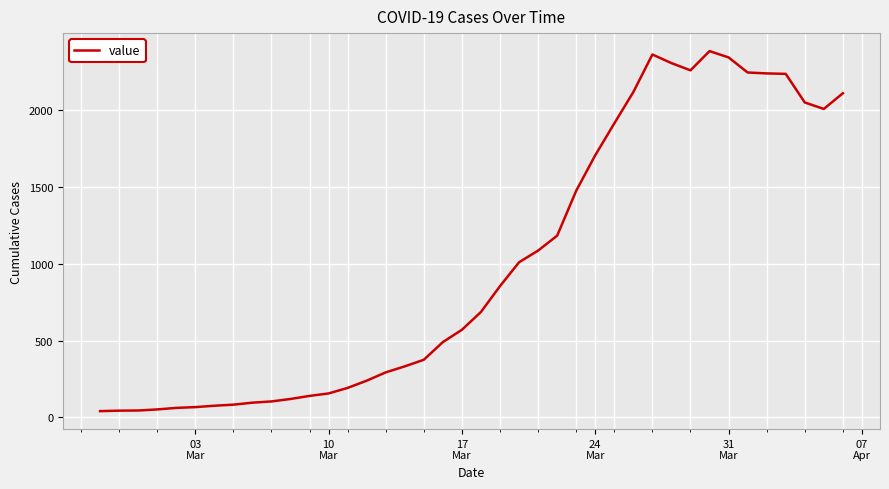

What is the difference between the maximum and minimum values?

2341